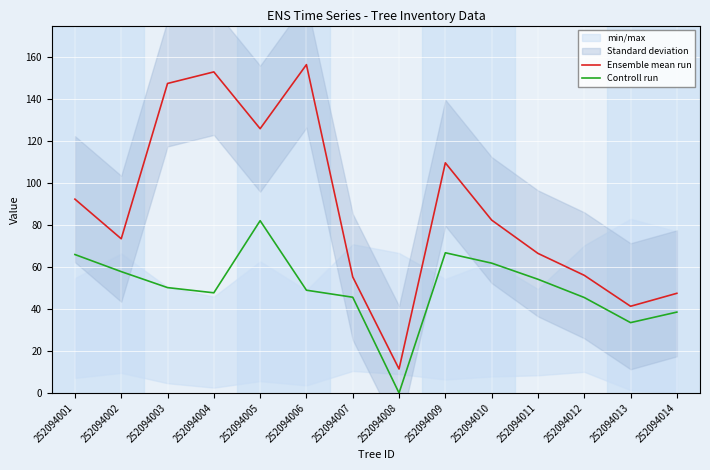

What is the difference between the maximum and second lowest values in the Ensemble mean run series?

115.1